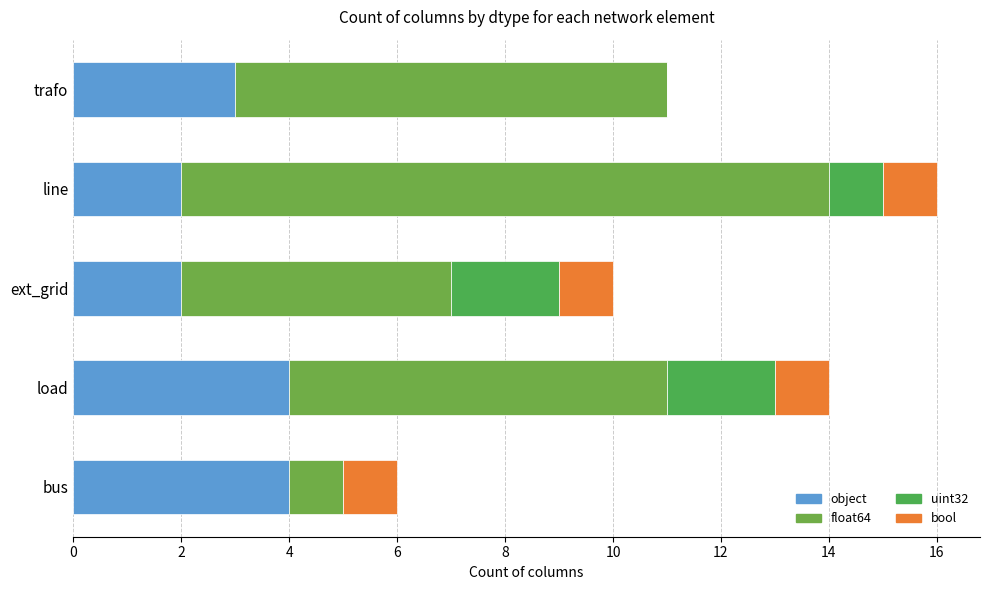

At which category is the sum across all series the highest?

line